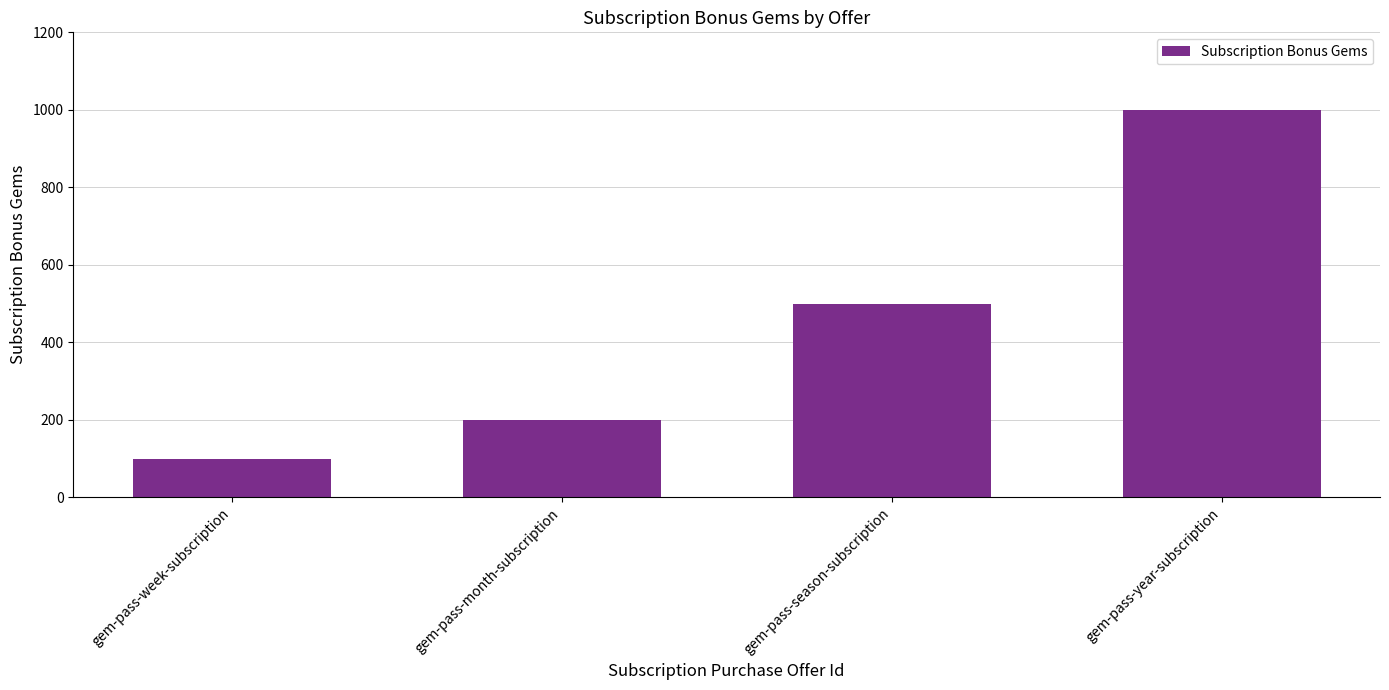

List the labels in order of value, smallest first.

gem-pass-week-subscription, gem-pass-month-subscription, gem-pass-season-subscription, gem-pass-year-subscription